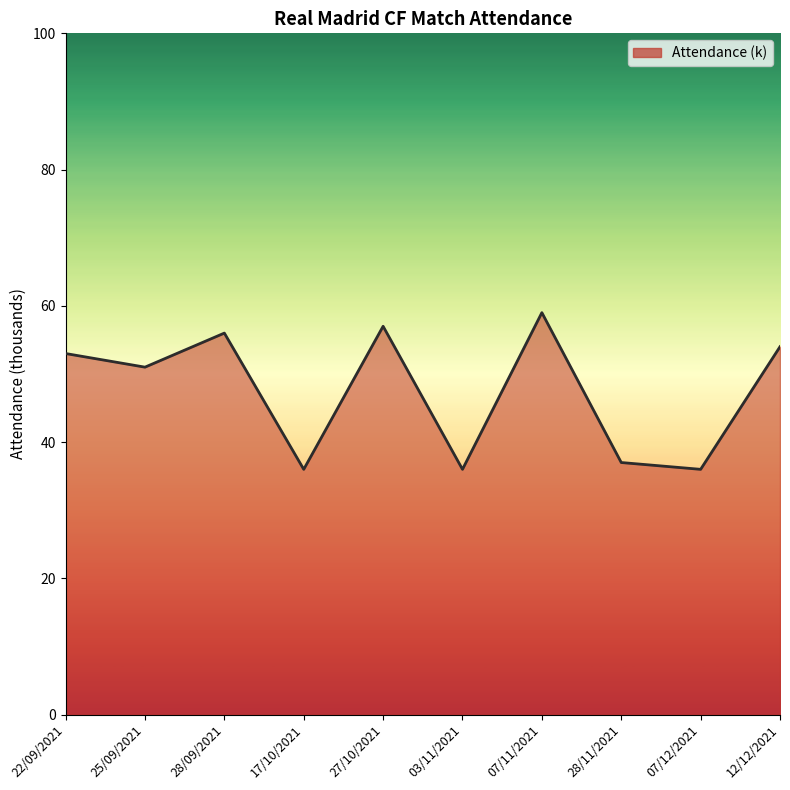

Does the chart have visible grid lines?

No